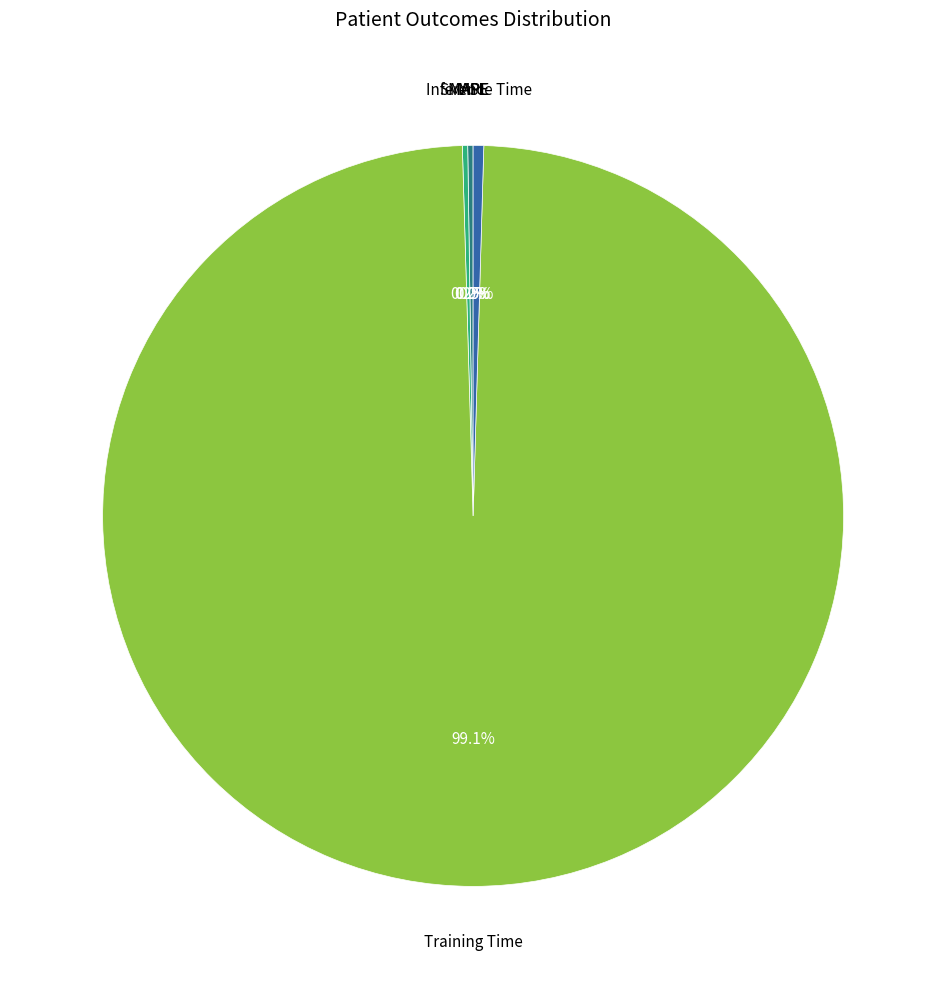

Is there any slice that represents more than half of the pie?

Yes